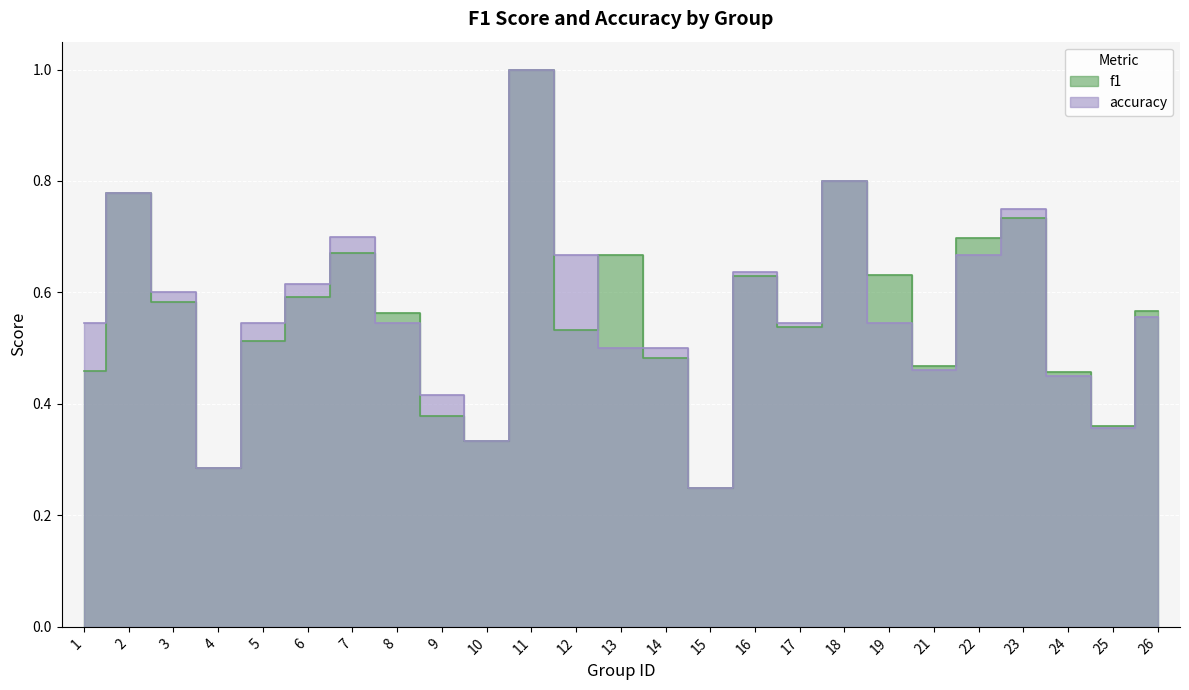

True or false: accuracy has a value of 0.5 at 5.

True